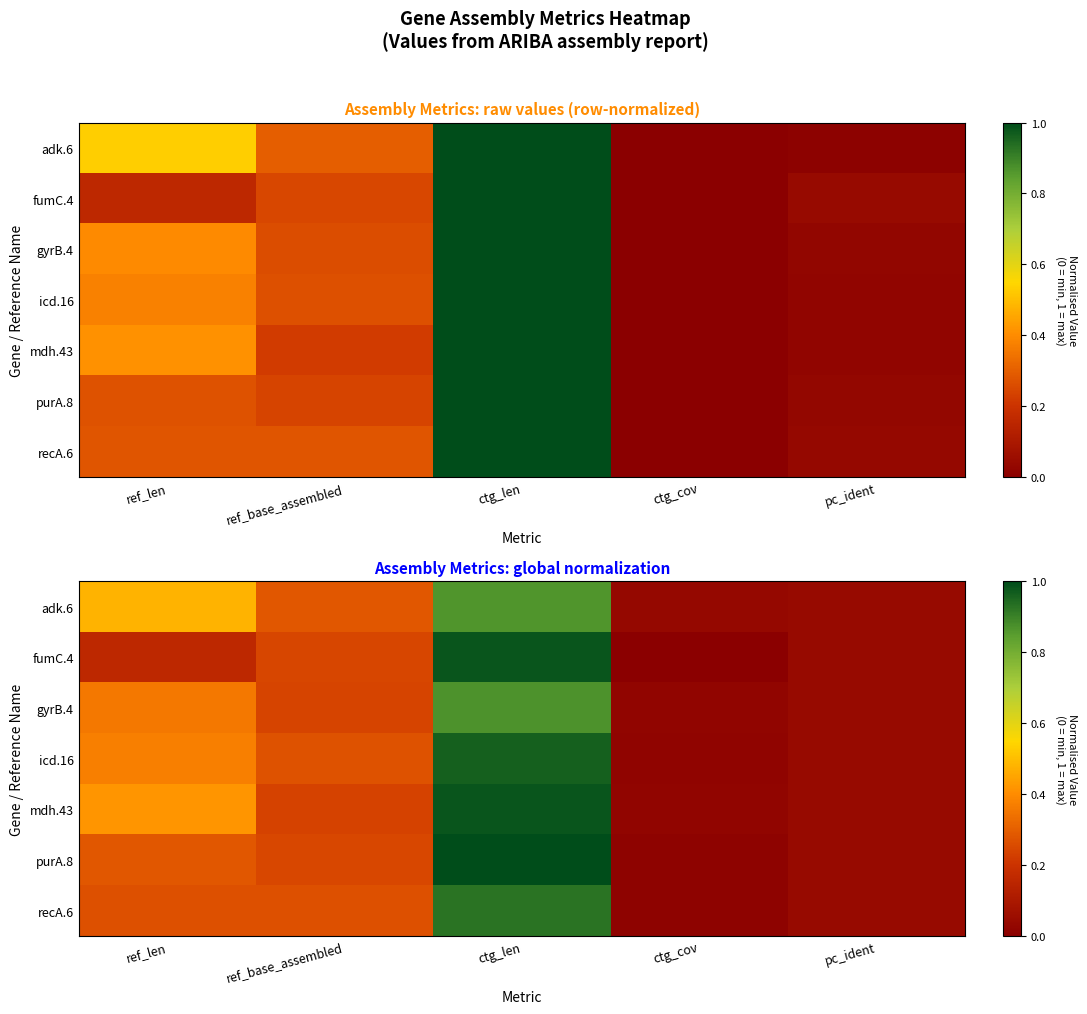

What is the maximum value shown in the chart?

1.0